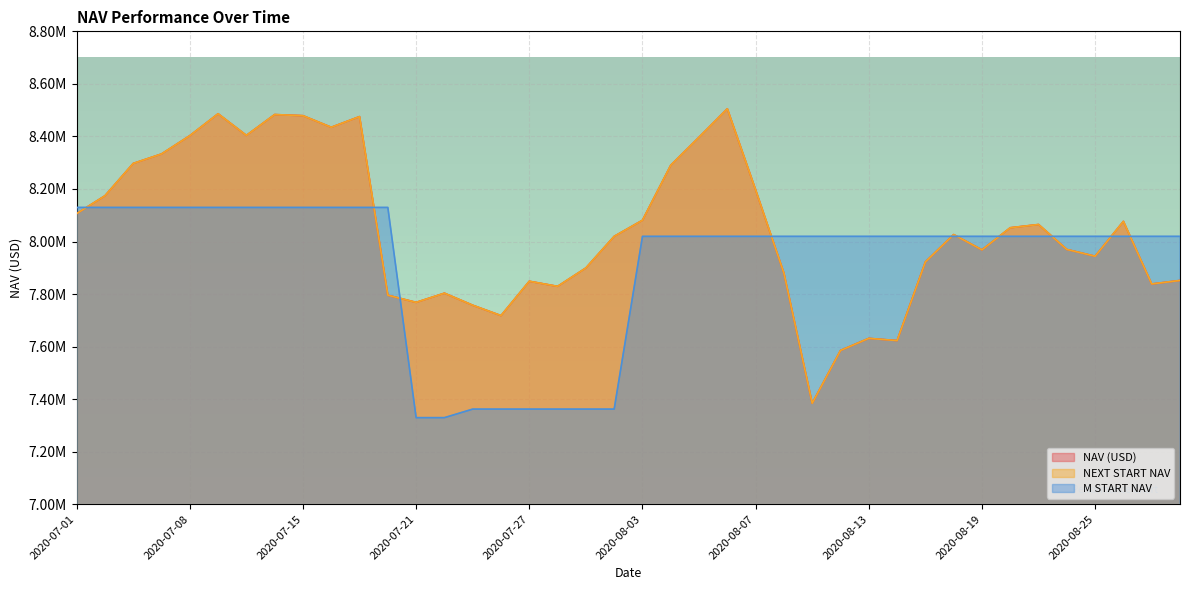

Is it true that M START NAV equals 13516276.0 at 2020-08-24?

False